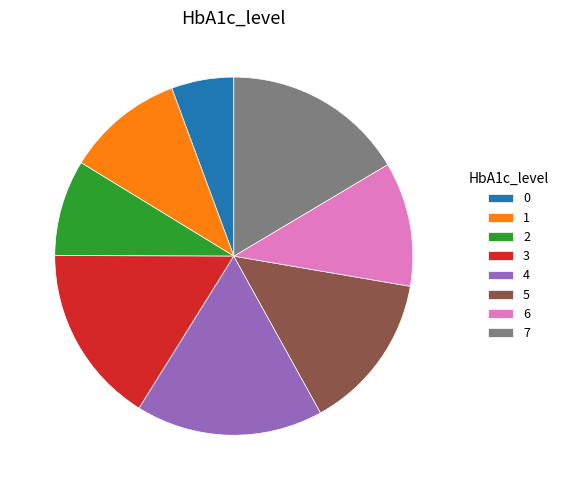

Combined, do 6 and 7 account for over 50%?

No